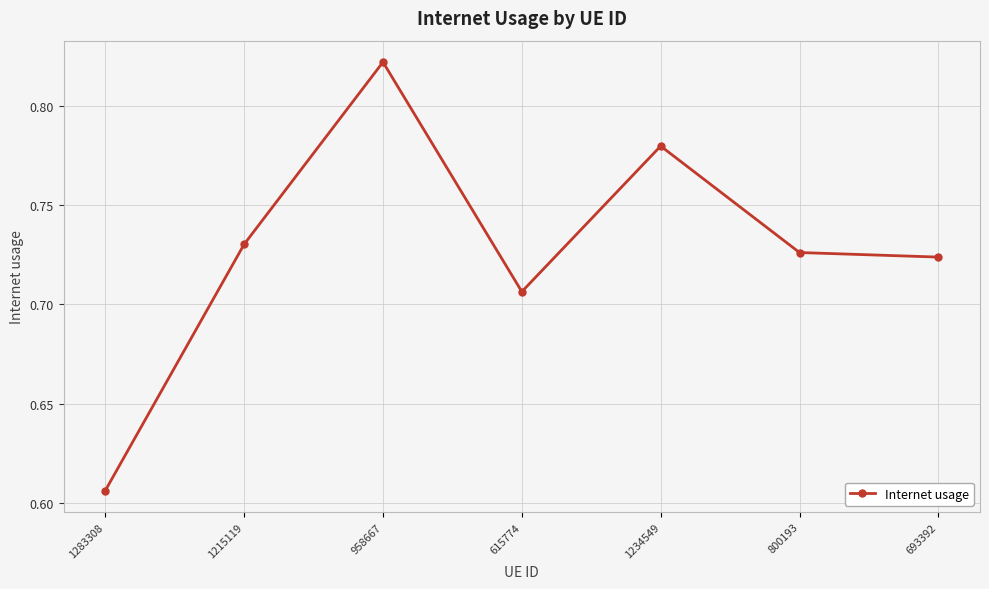

True or false: the data shows 0.2 at 1215119.

False